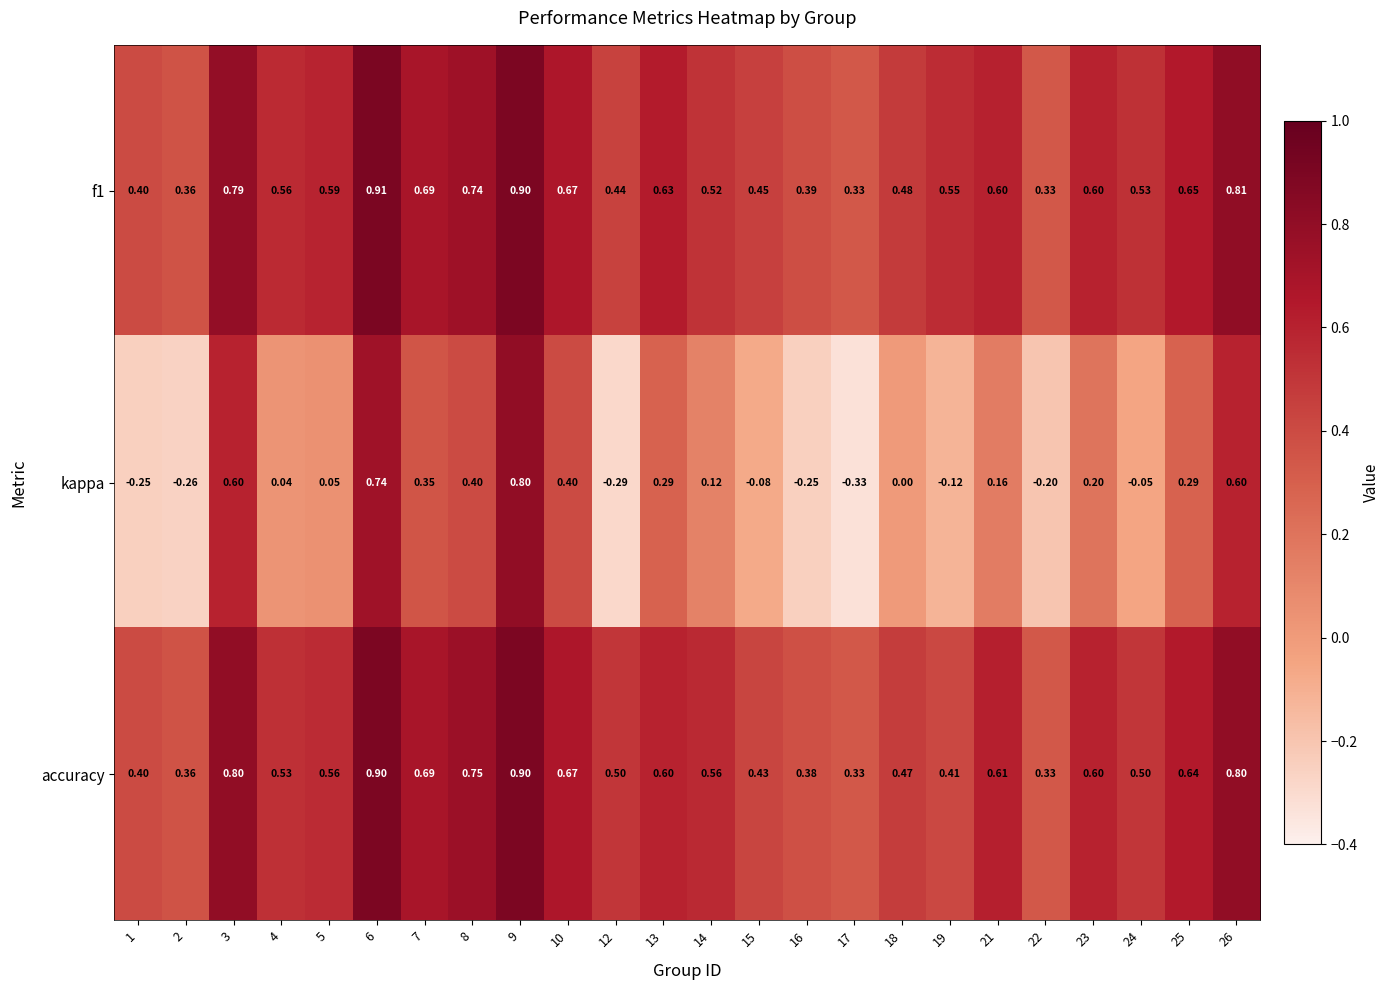

What is the spread (max minus min) of values at 6?

0.2